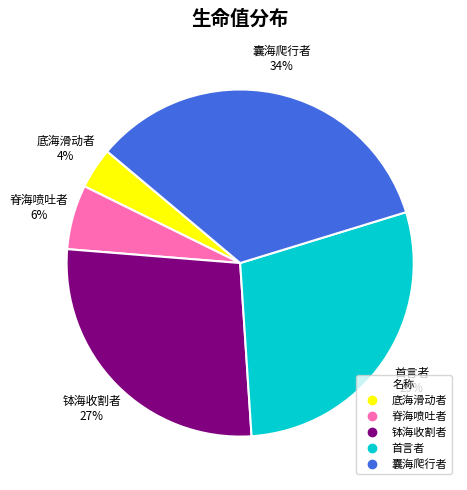

Count the number of slices in the pie.

5